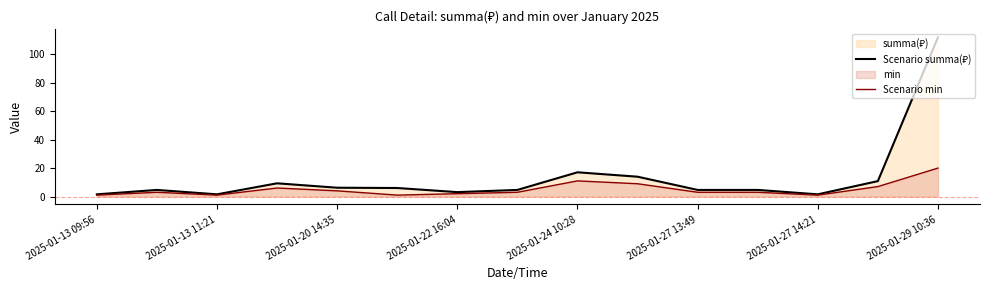

At which category is the sum across all series the highest?

2025-01-29 10:36